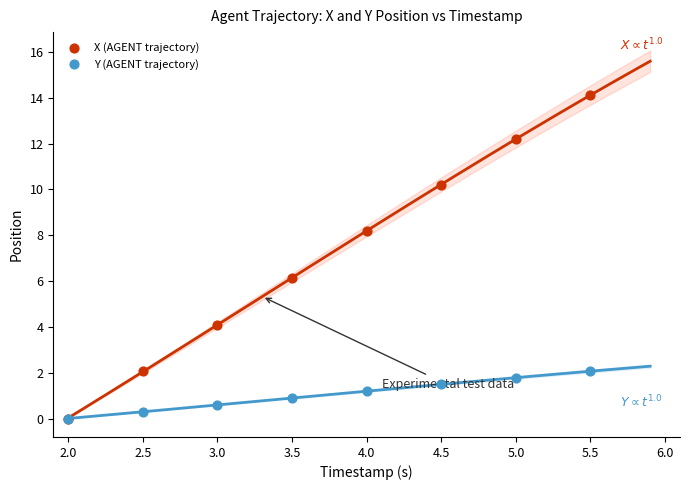

Which series reaches the maximum Y coordinate?

X (AGENT trajectory)